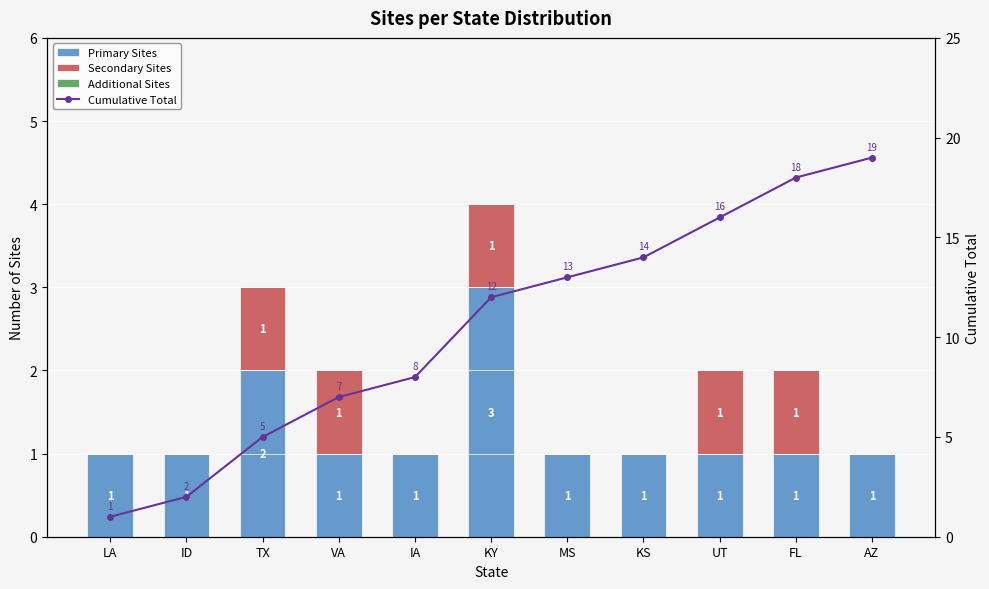

What is the total value across all series at KY?

16